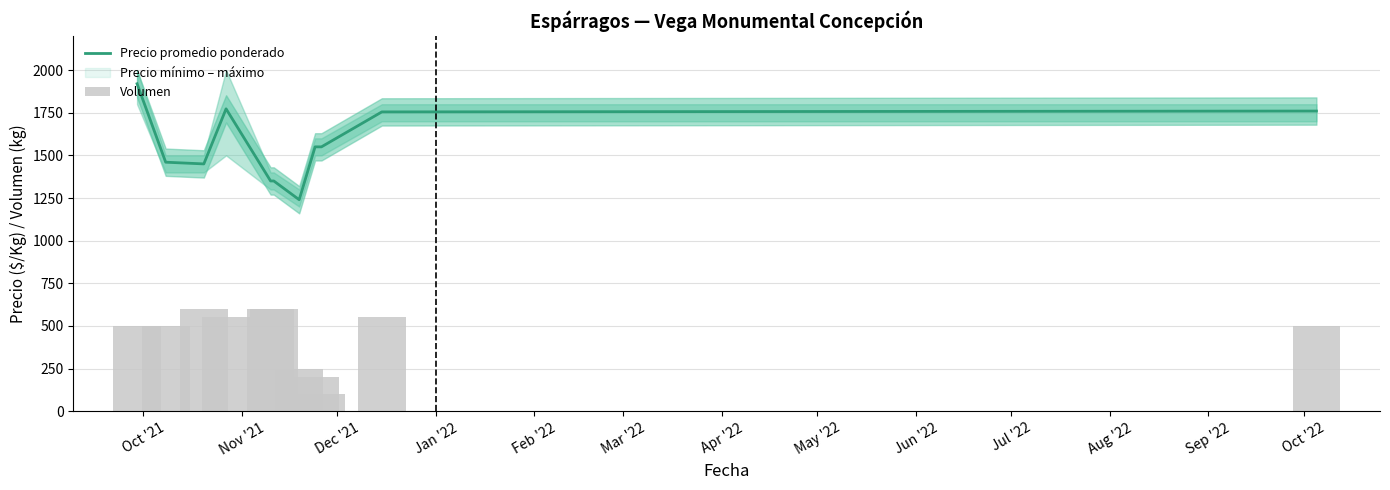

Which series changed the most between Mar '22 and Aug '22?

Precio promedio ponderado